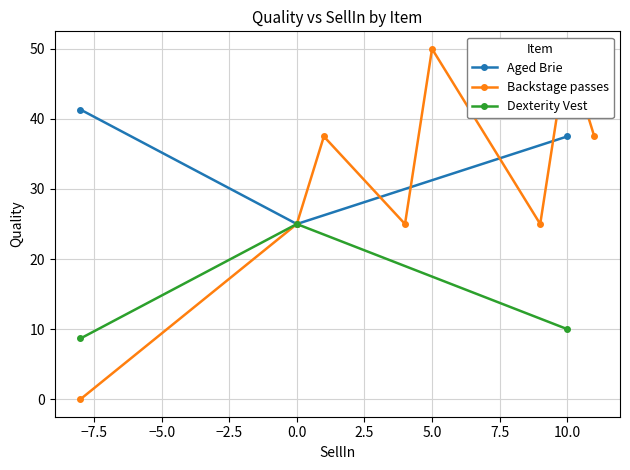

Is it true that Aged Brie equals 37.5 at 10.0?

True